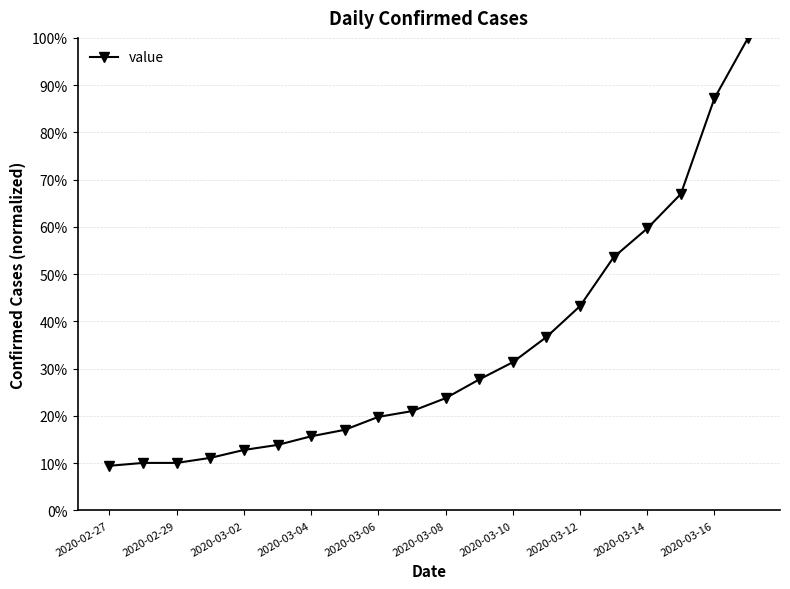

Does the chart have visible grid lines?

Yes